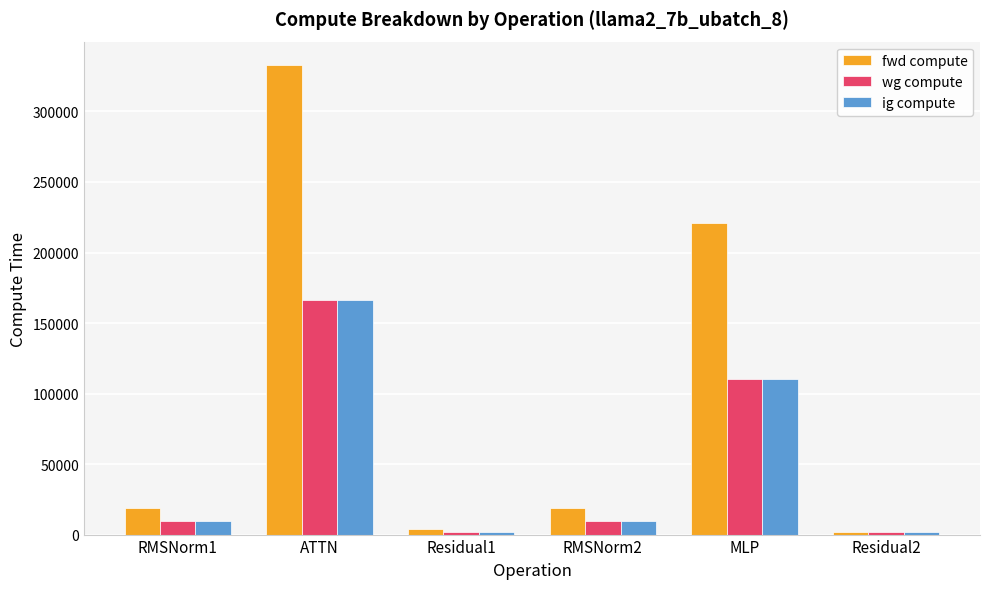

What is the label of the 6th bar from the left?

Residual2